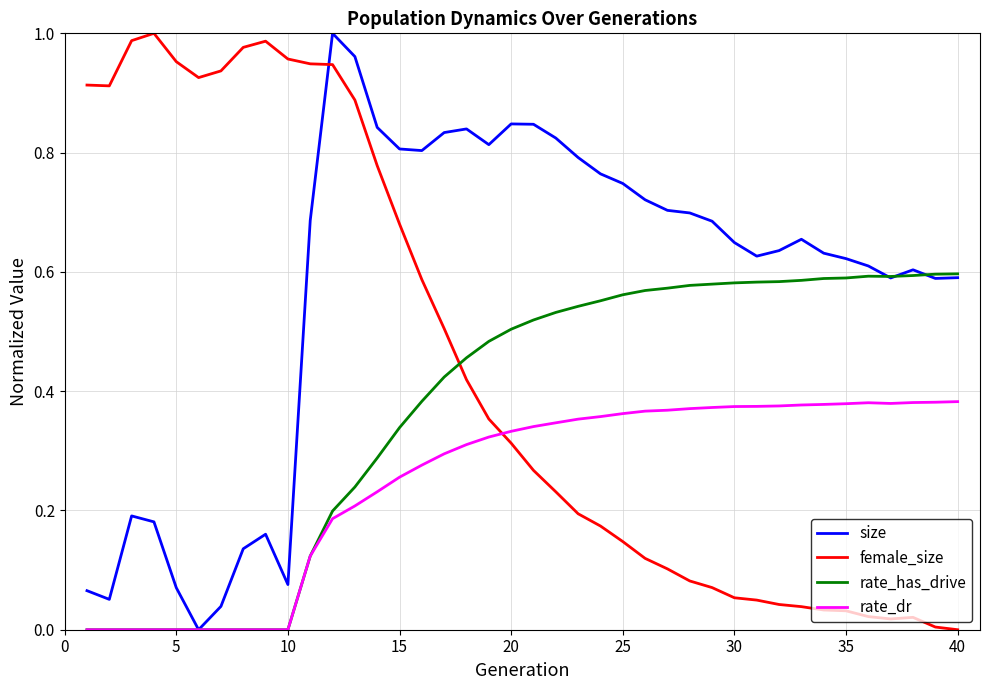

Which series has the largest total across all categories?

size